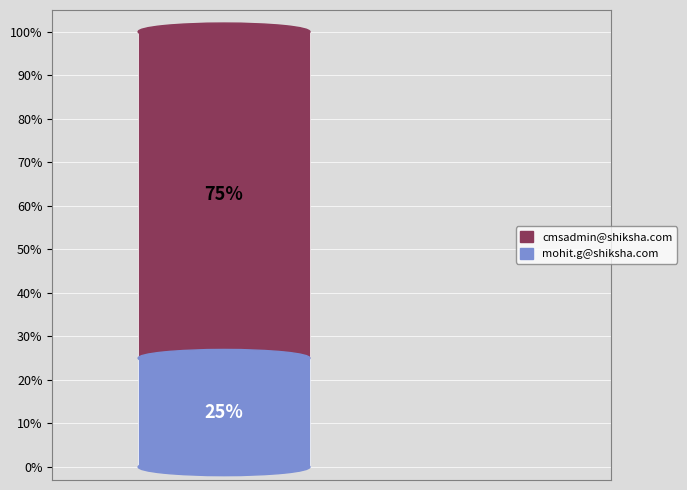

What is the lowest value of the mohit.g@shiksha.com series?

25